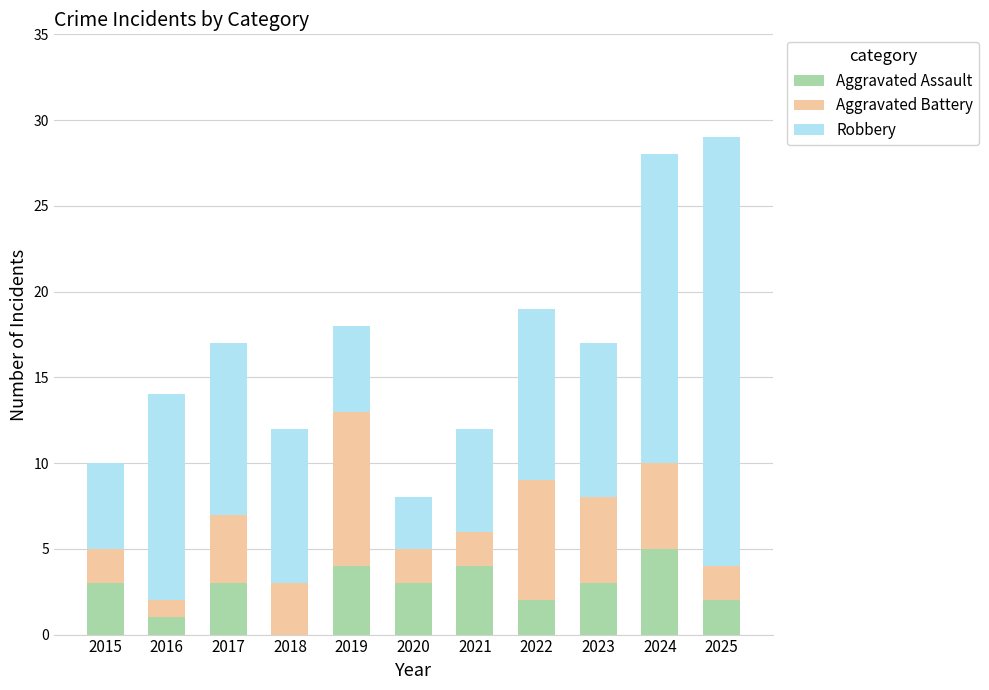

Does the chart contain stacked bars?

Yes